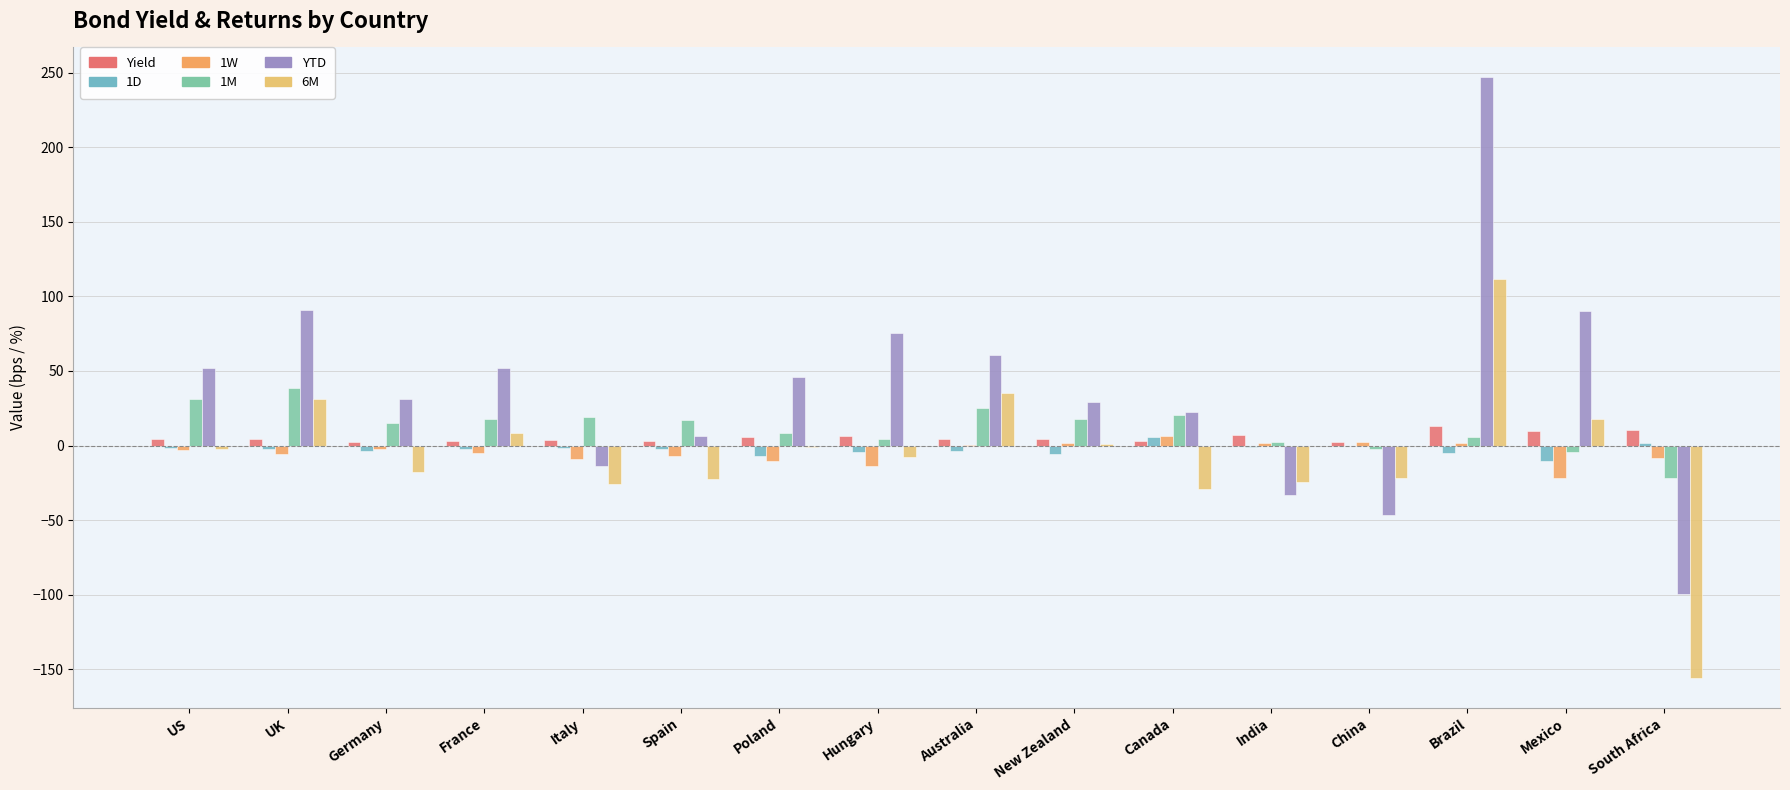

Rank the series by their maximum value, from lowest to highest.

1D, 1W, Yield, 1M, 6M, YTD